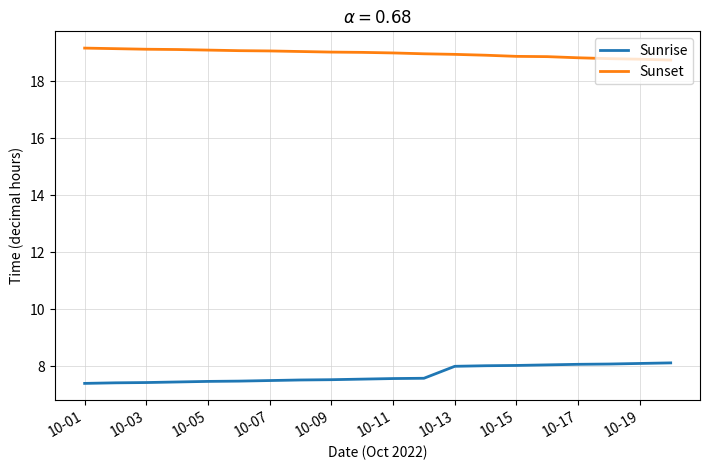

True or false: Sunset and Sunrise intersect in this chart.

False